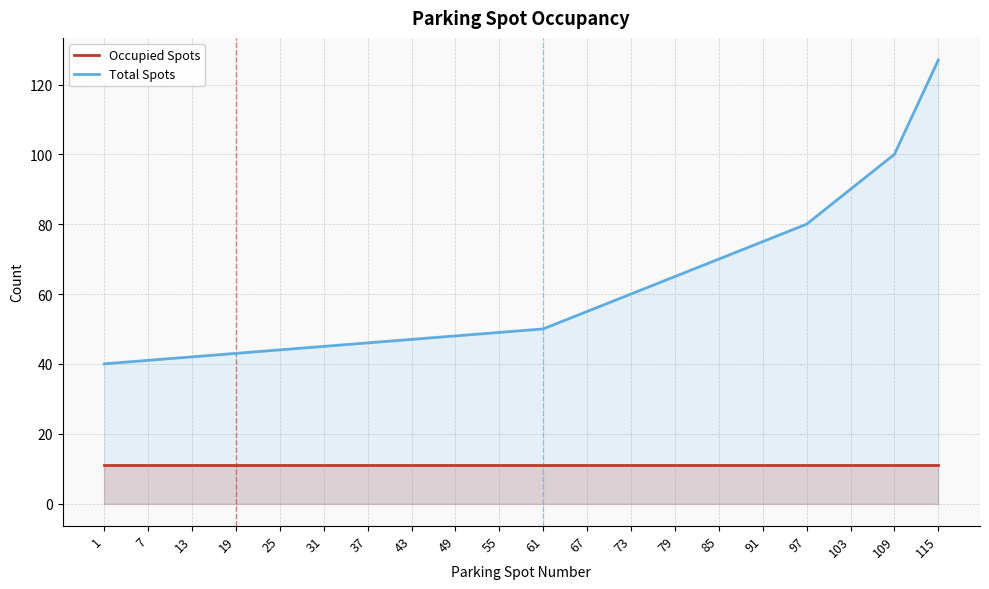

The Total Spots series shows 45 at 31. True or false?

True